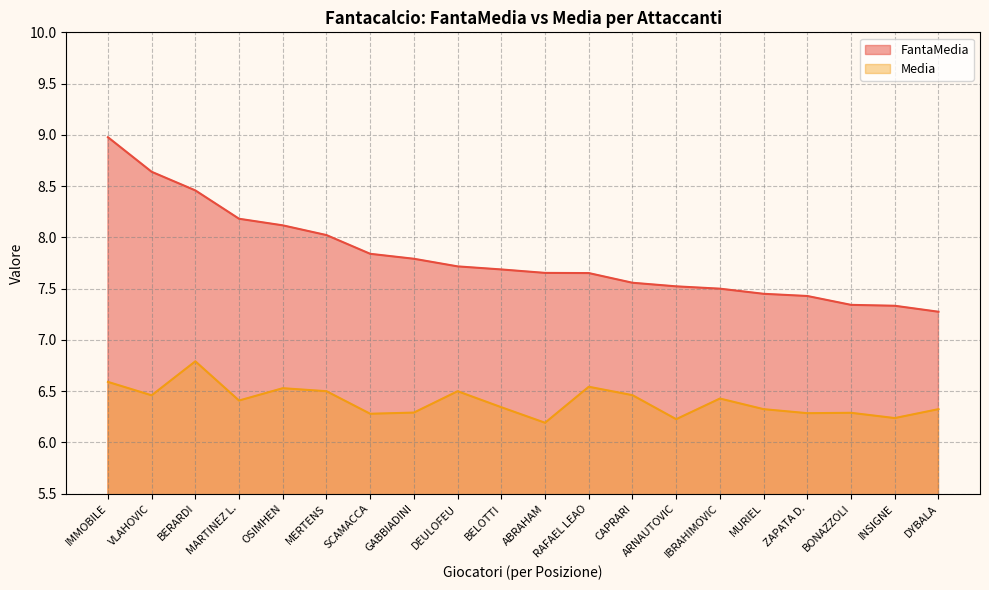

Which series has the widest spread of values?

FantaMedia